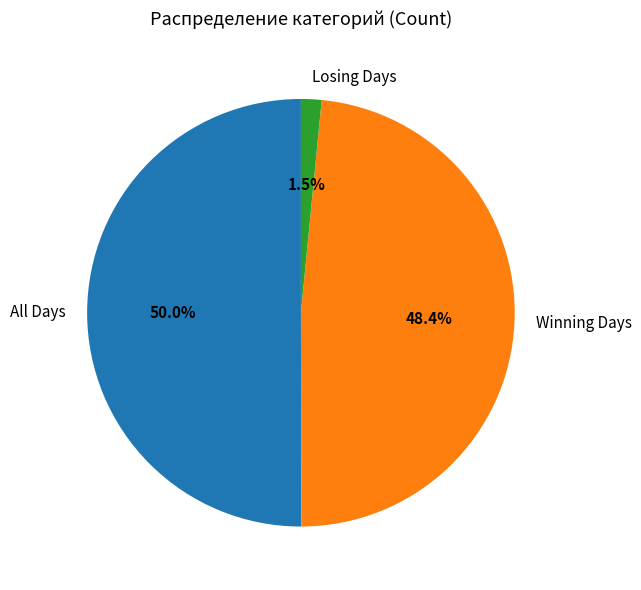

Count the number of slices in the pie.

3